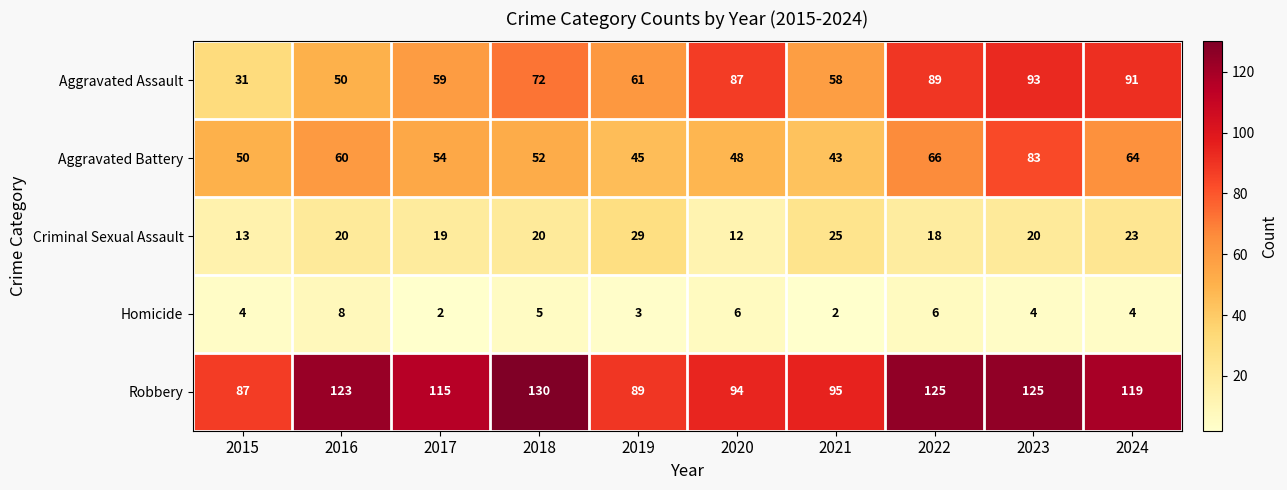

Which category has the lowest value in the Robbery series?

2015